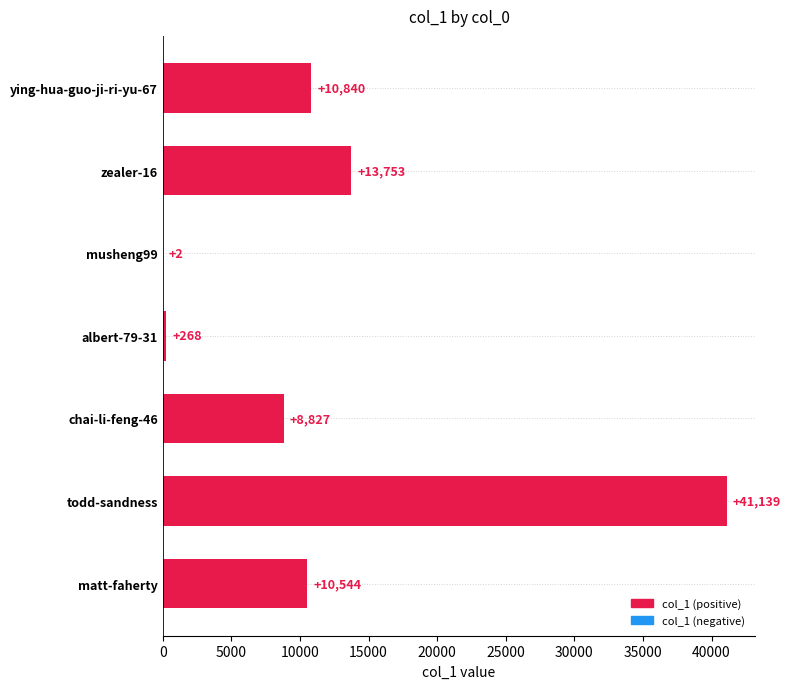

The value at matt-faherty is 5761. True or false?

False